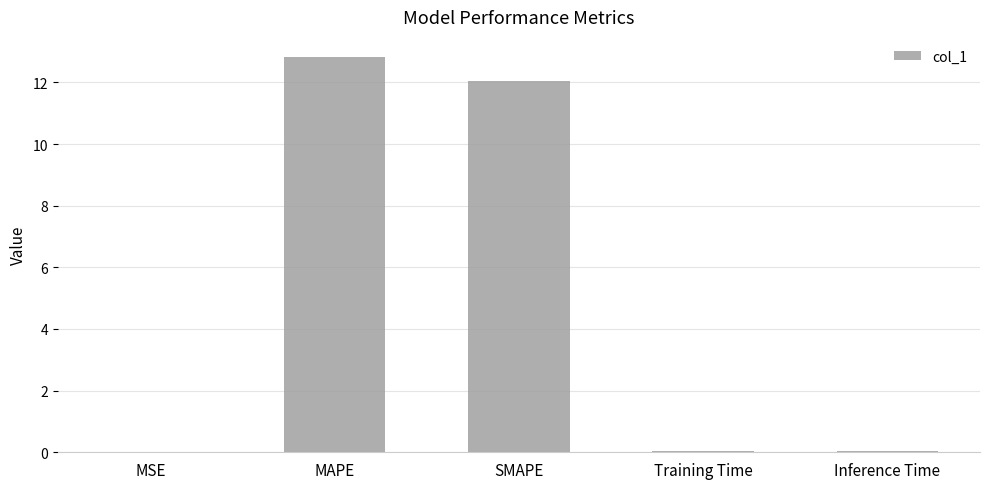

True or false: the data shows 0.0 at Training Time.

True